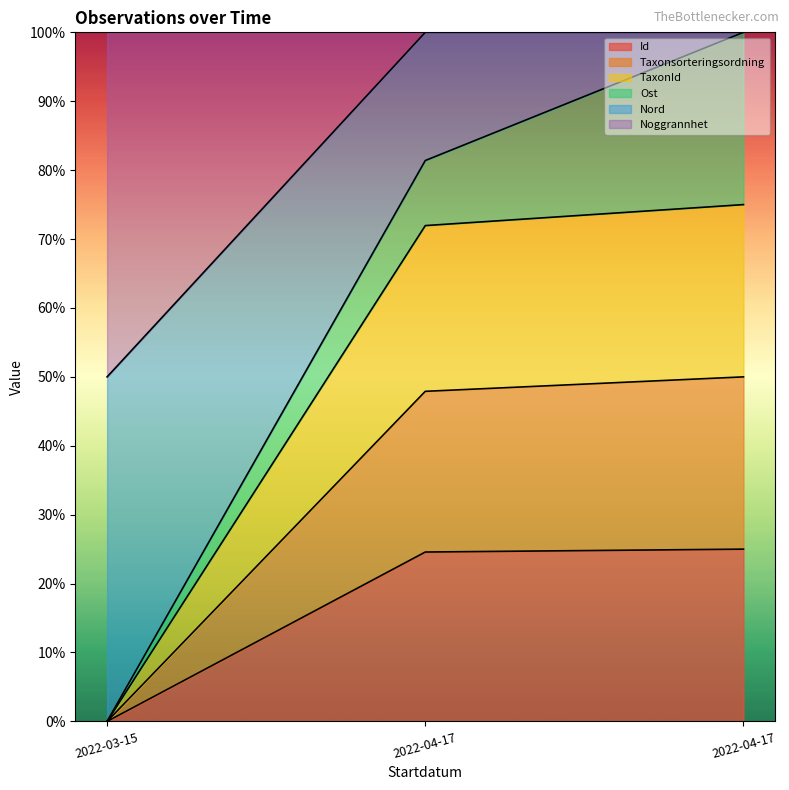

Which category has the highest value in the Id series?

2022-04-17